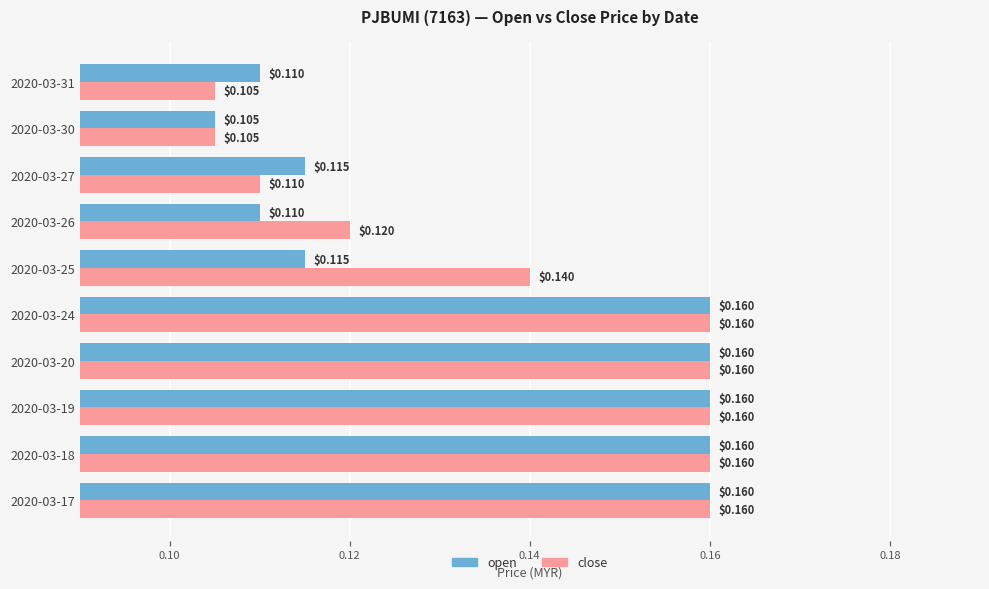

Between 2020-03-26 and 2020-03-30, which series saw the biggest shift?

close